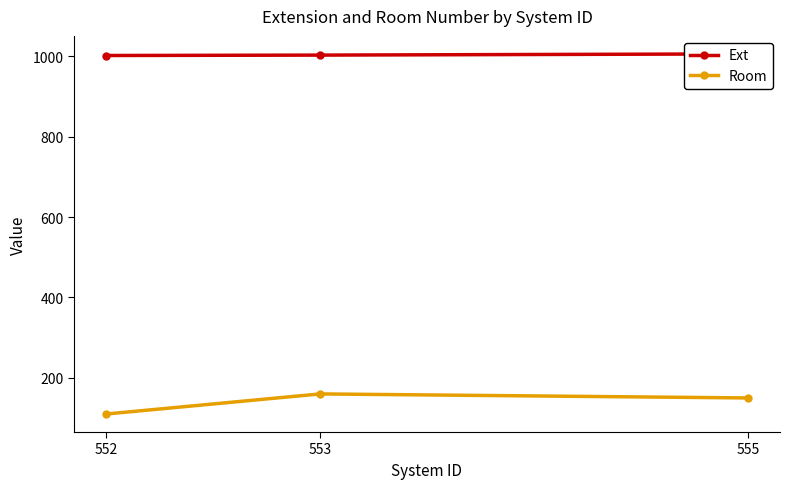

At which label does Room first exceed 150?

553